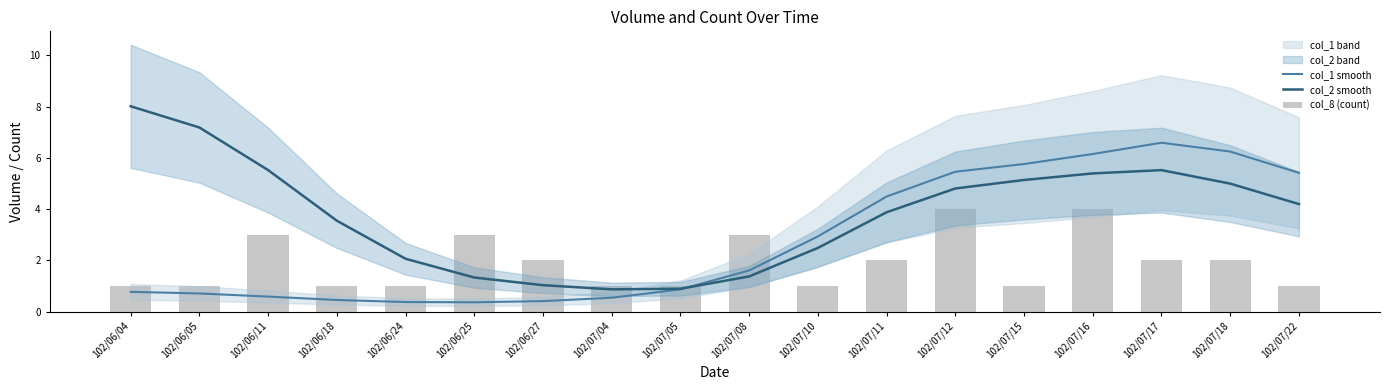

What is the lowest value of the col_2 smooth series?

0.9